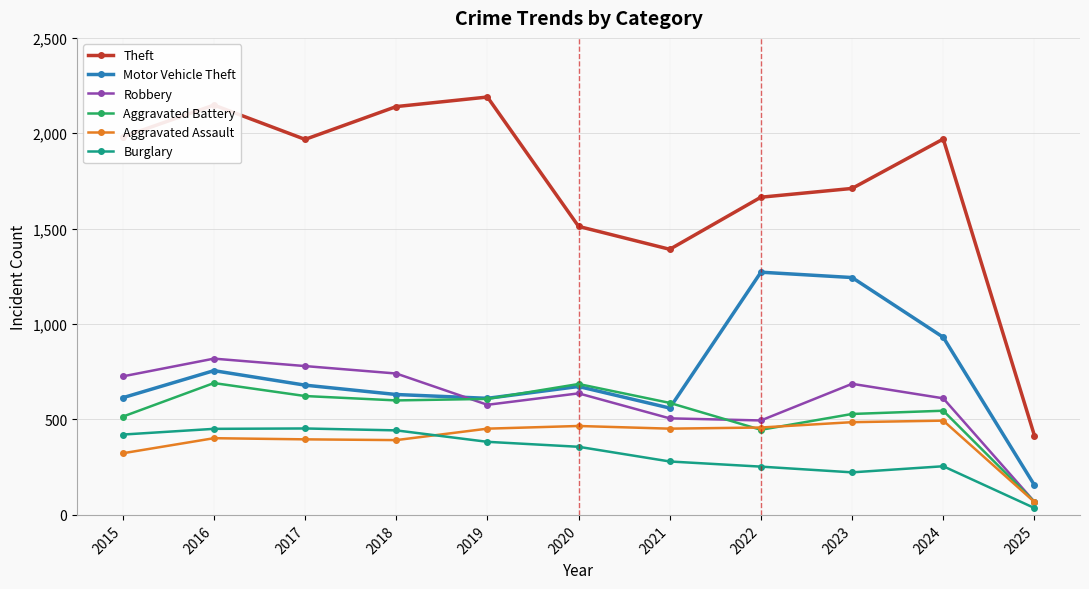

What is the difference between the maximum and minimum values in the Burglary series?

417